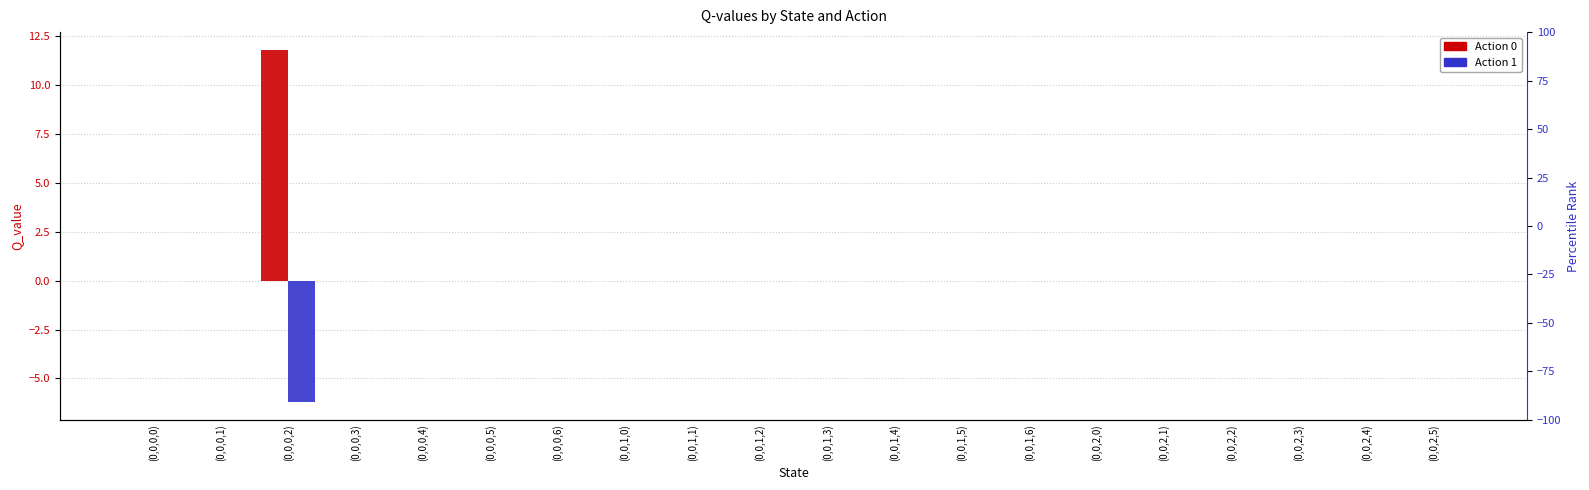

List the series in order of their peak value, lowest first.

Action 1, Action 0